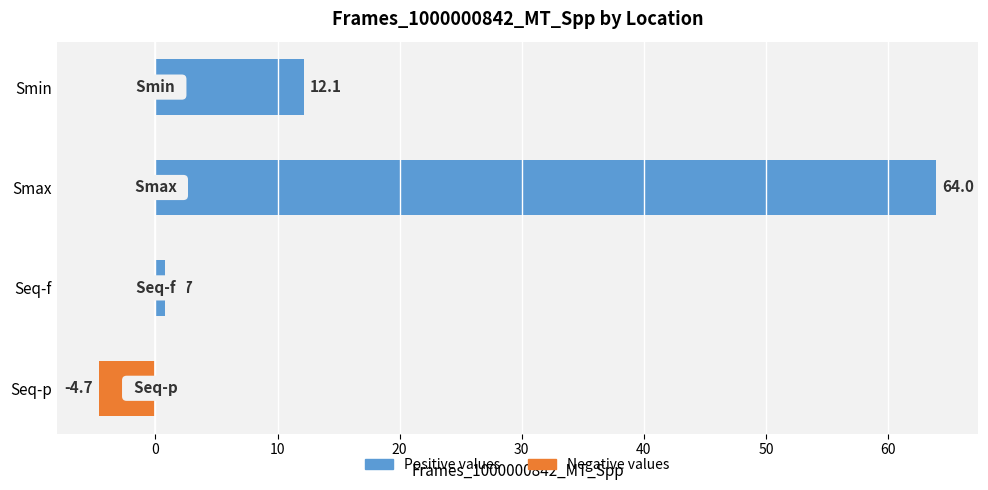

What is the label of the 1st bar from the bottom?

Seq-p